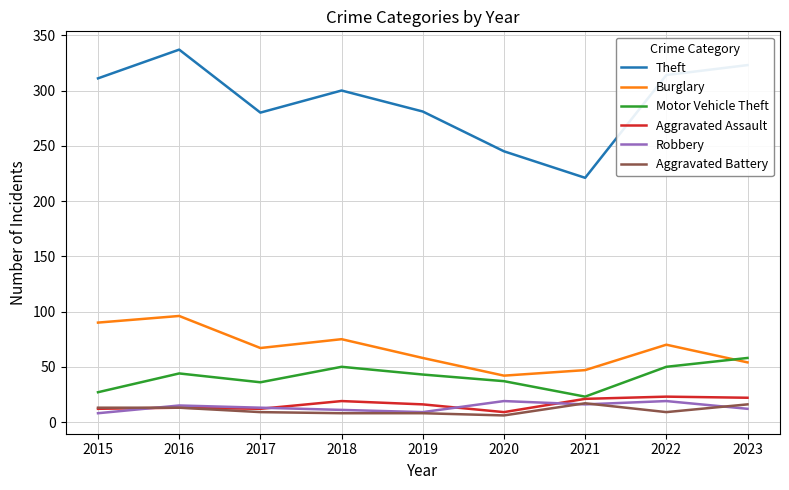

Rank the series at 2023 from highest to lowest value.

Theft, Motor Vehicle Theft, Burglary, Aggravated Assault, Aggravated Battery, Robbery